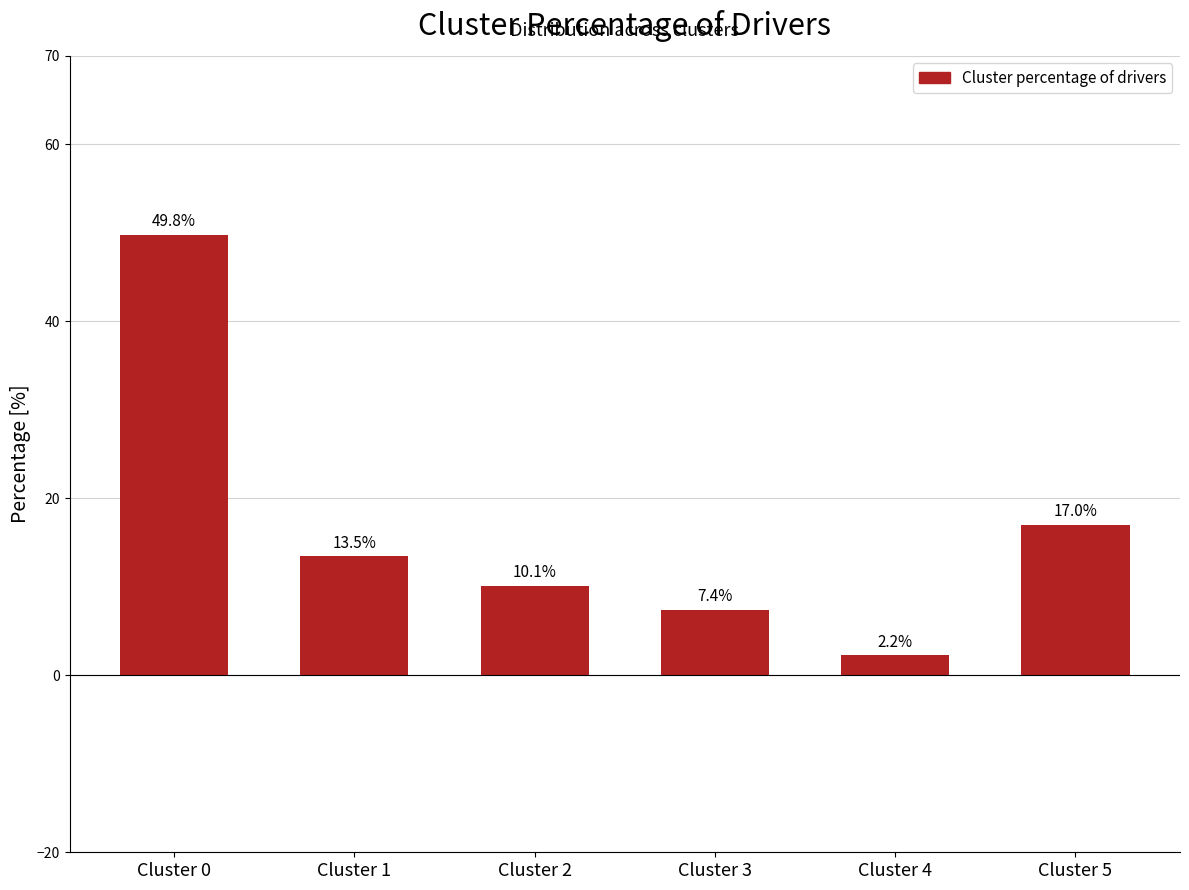

Between Cluster 3 and Cluster 1, which is larger?

Cluster 1